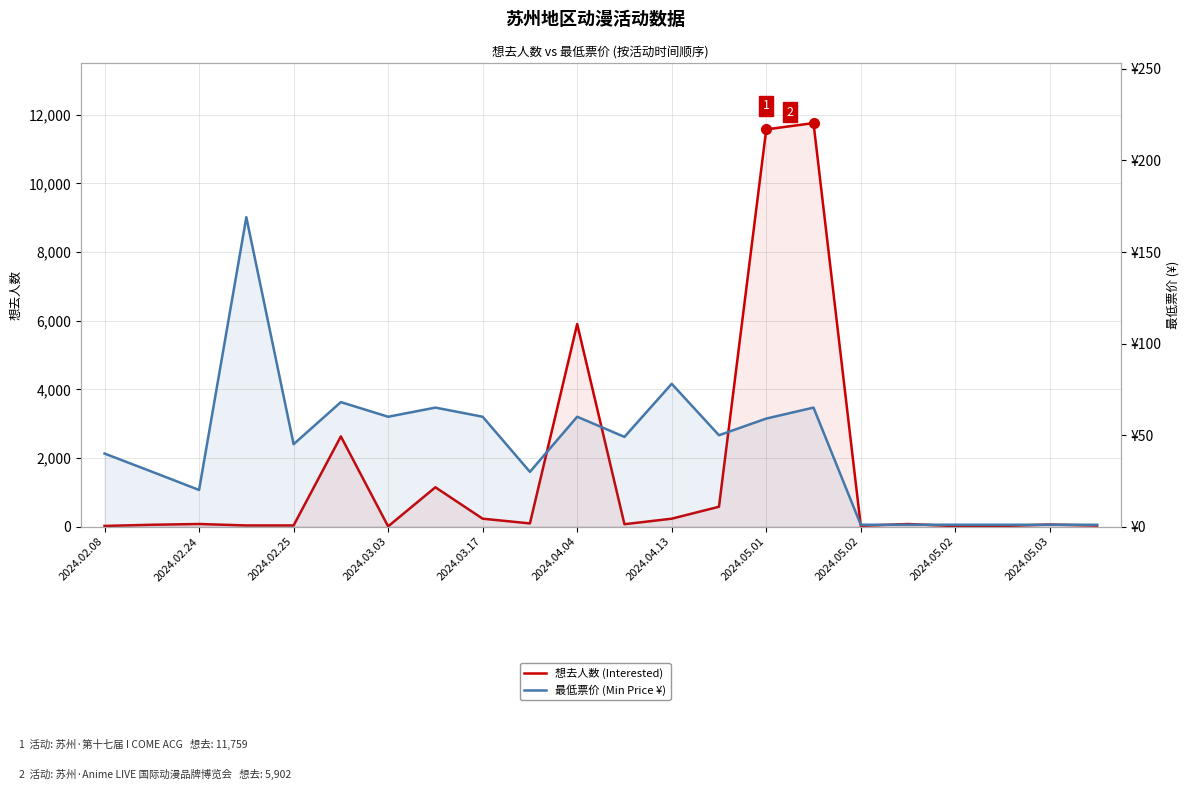

How many lines are shown in the chart?

2